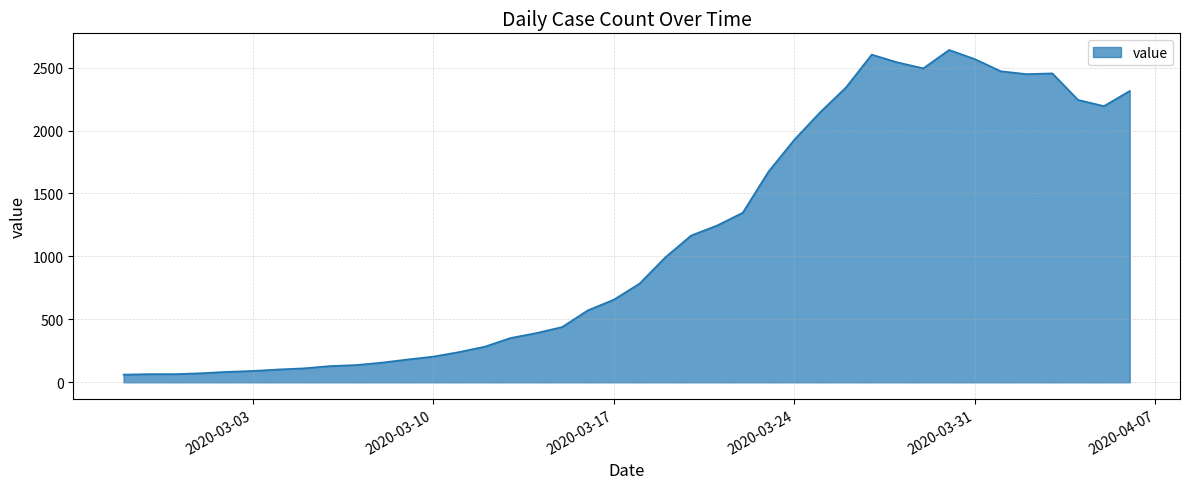

What is the average value?

1125